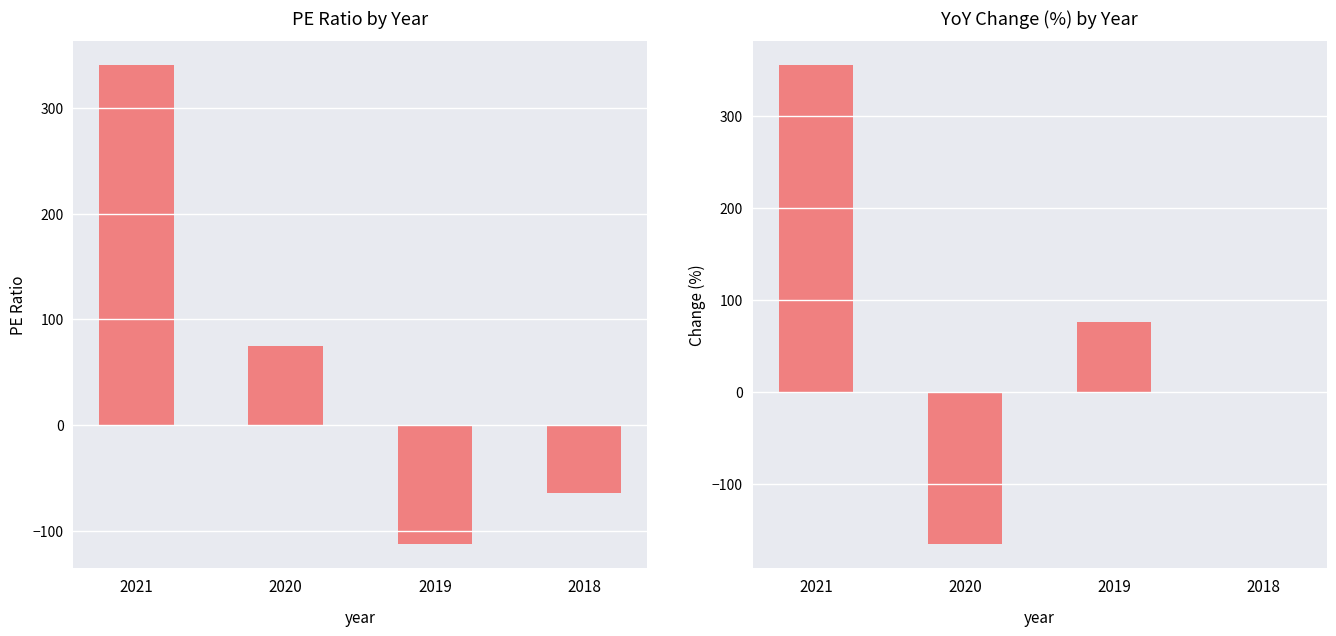

Reading right to left, extract all data points from this chart.

pe_ratio: -64.7	-113.0	75.0	341.0
change: 0.0	75.3	-166.2	355.3